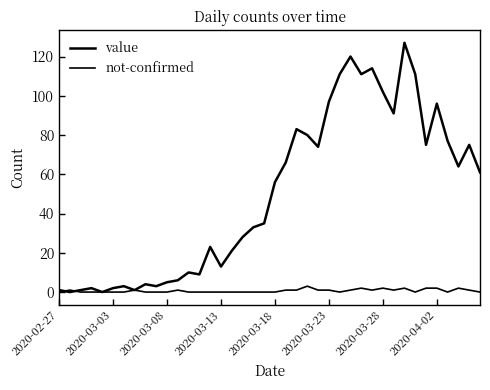

How many intersections are there between value and not-confirmed?

2